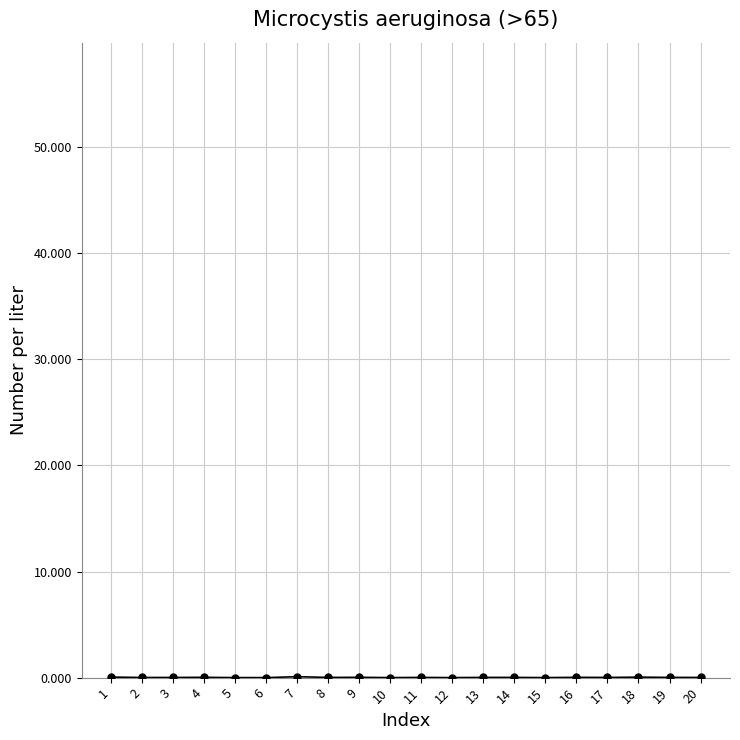

What is the sum of all values?

0.4